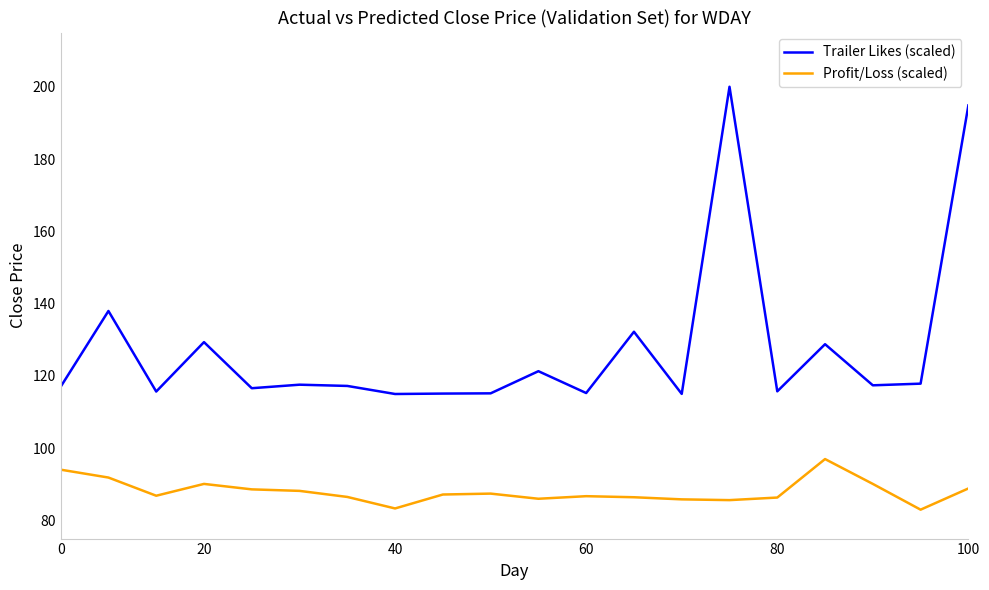

List the series in order of their overall mean, highest first.

Trailer Likes (scaled), Profit/Loss (scaled)